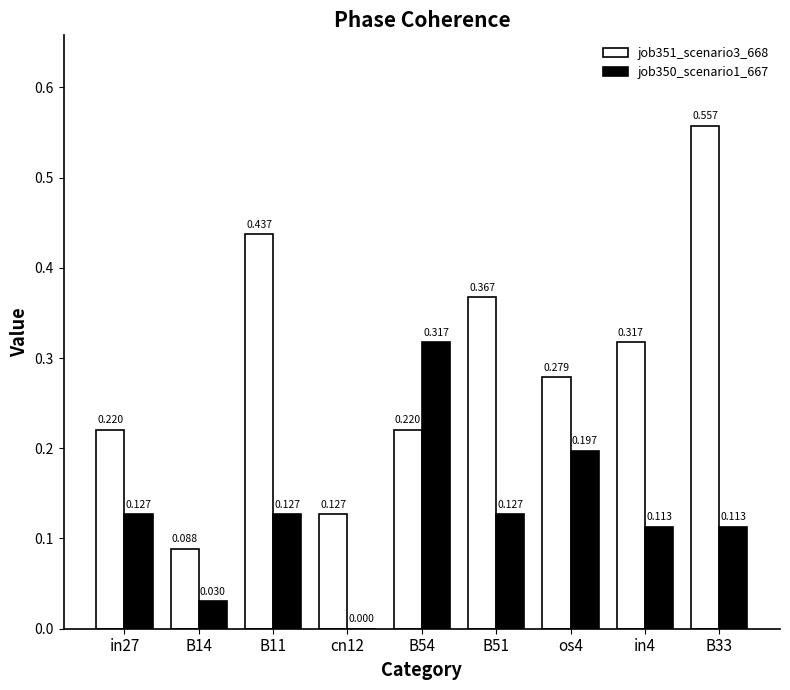

Reading left to right, extract all data points from this chart.

job351_scenario3_668: 0.2	0.1	0.4	0.1	0.2	0.4	0.3	0.3	0.6
job350_scenario1_667: 0.1	0.0	0.1	0.0	0.3	0.1	0.2	0.1	0.1